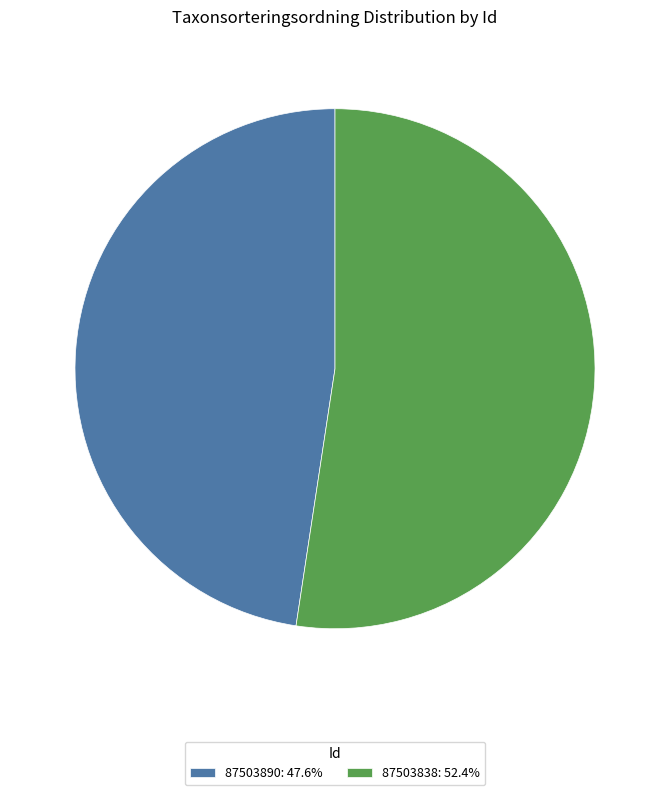

Count the number of slices in the pie.

2